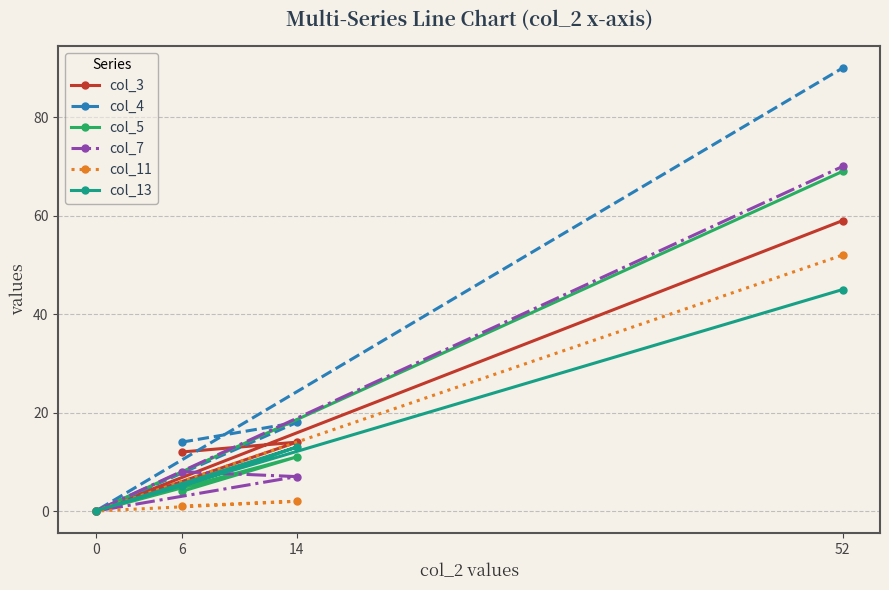

How many data points in col_4 are less than 18?

2